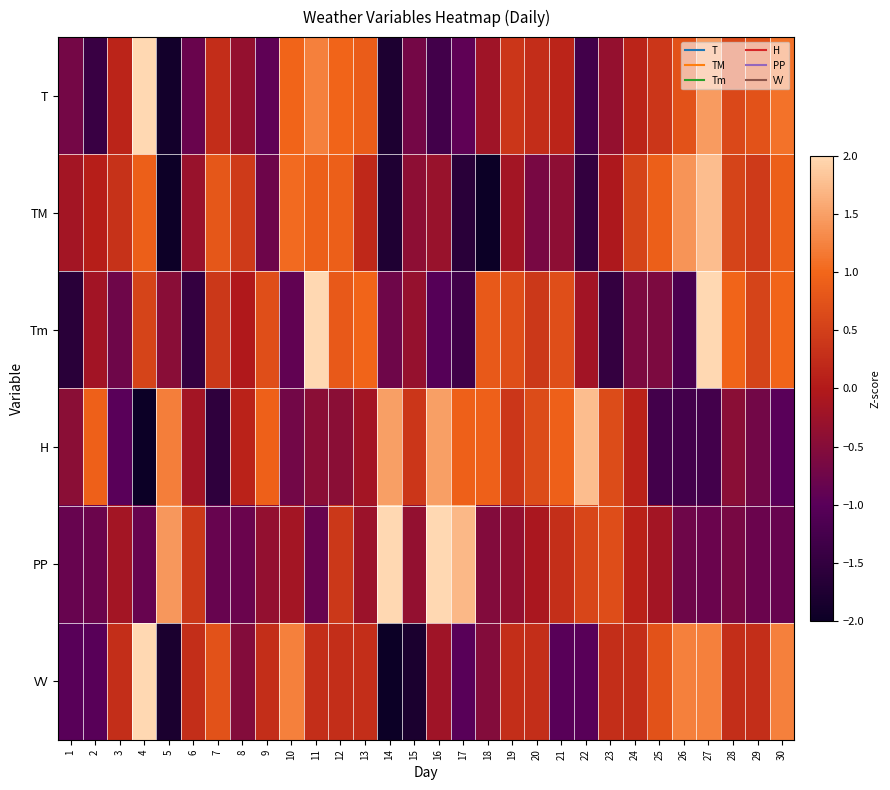

Which series has the widest spread of values?

VV